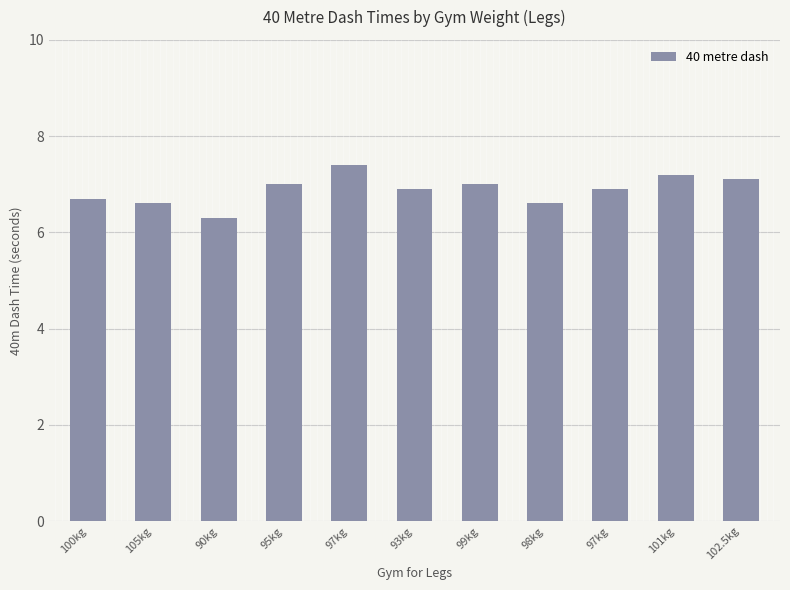

How many series are shown in this chart?

1